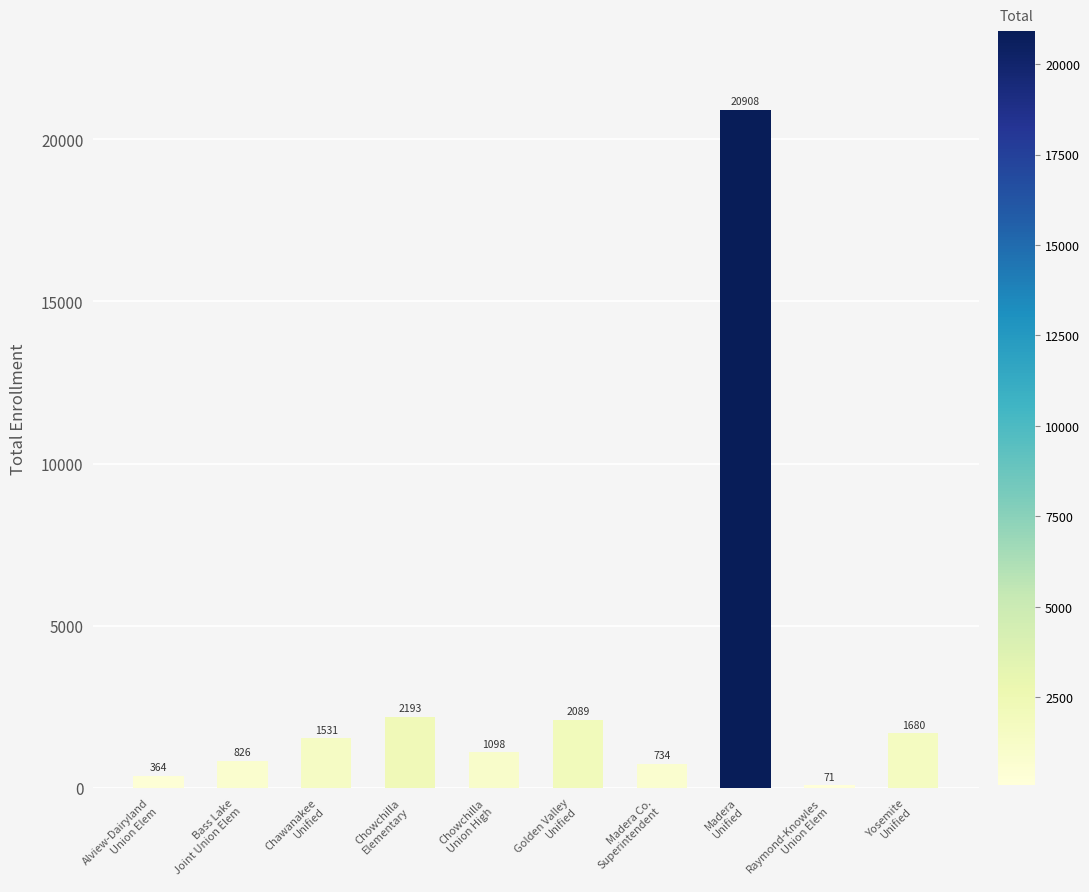

What is the approximate value at Madera
Unified, to the nearest 100?

20900